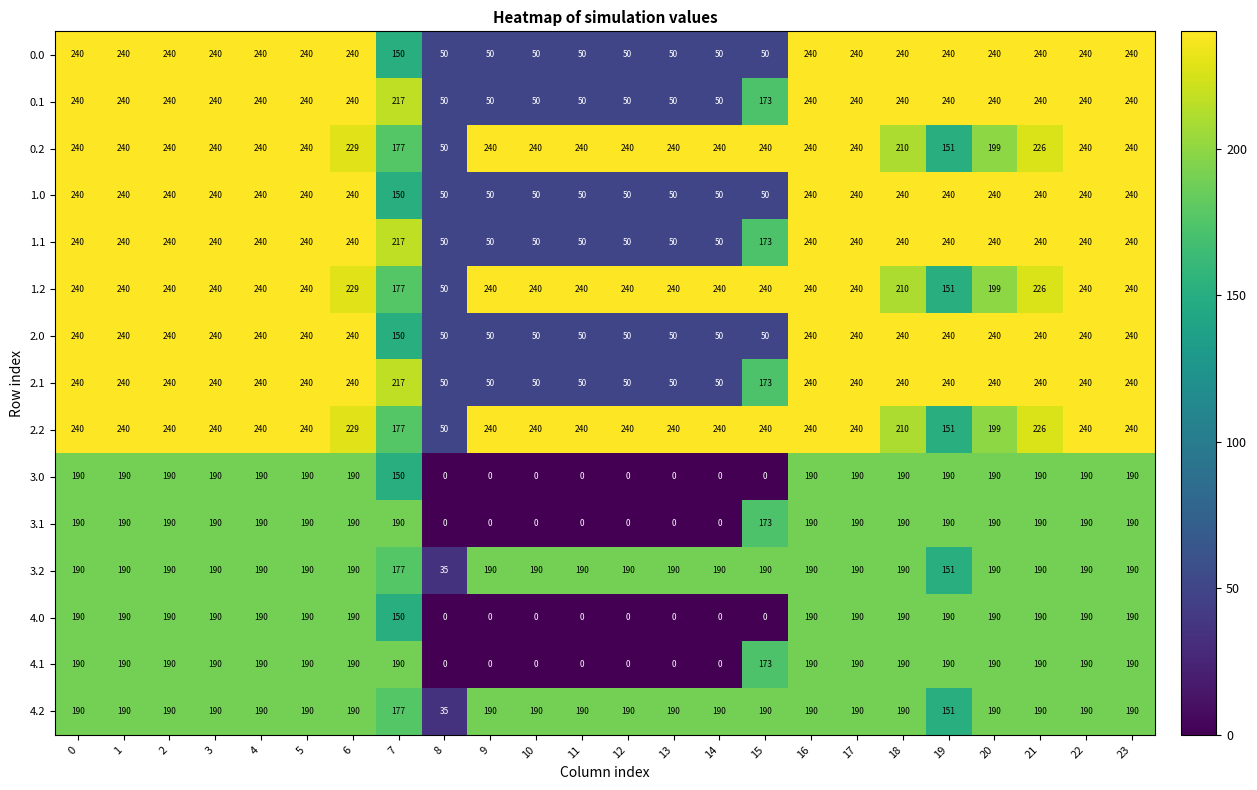

What is the total value across all series at 17?

3300